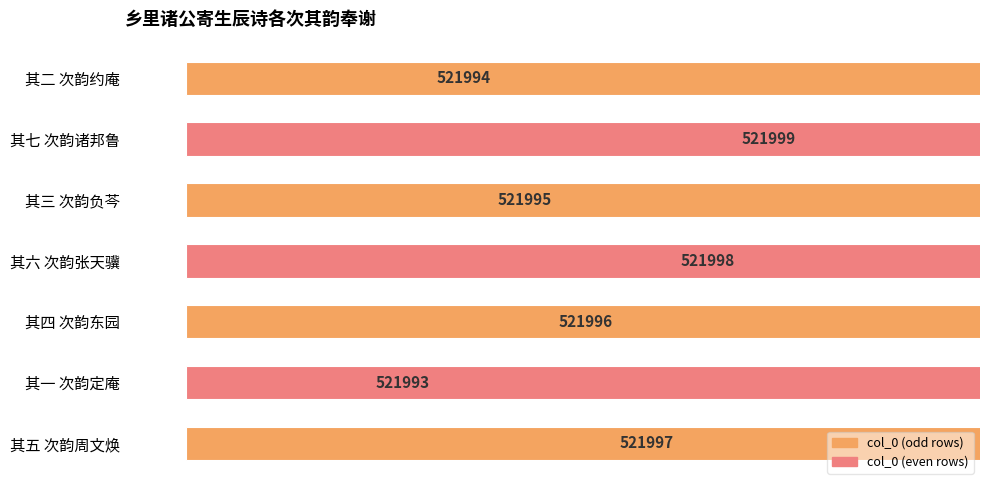

What is the greatest value displayed?

521999